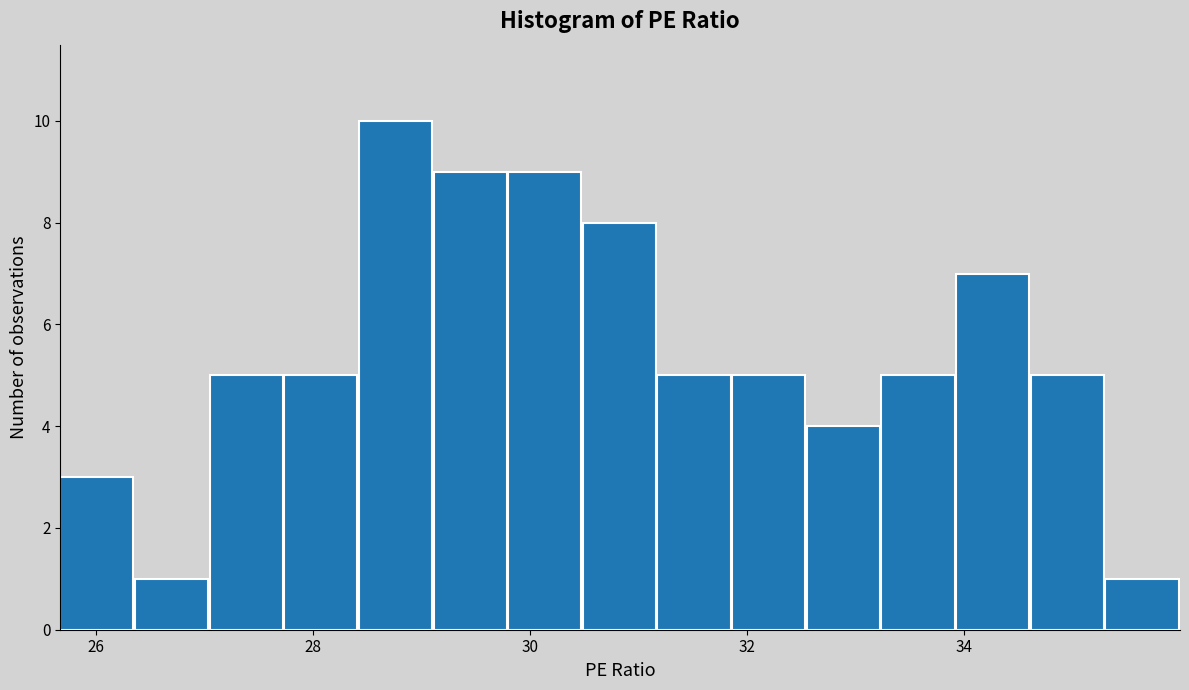

Around what value on the x-axis is the tallest bar? Give the approximate position of its centre, as read against the axis.

28.8